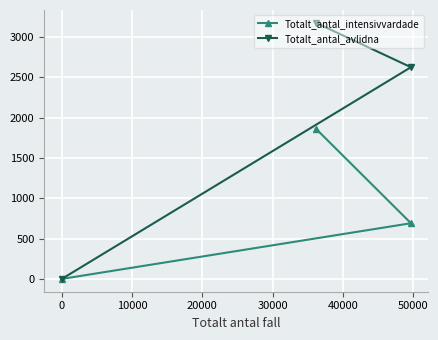

What is the average value of the Totalt_antal_intensivvardade series?

852